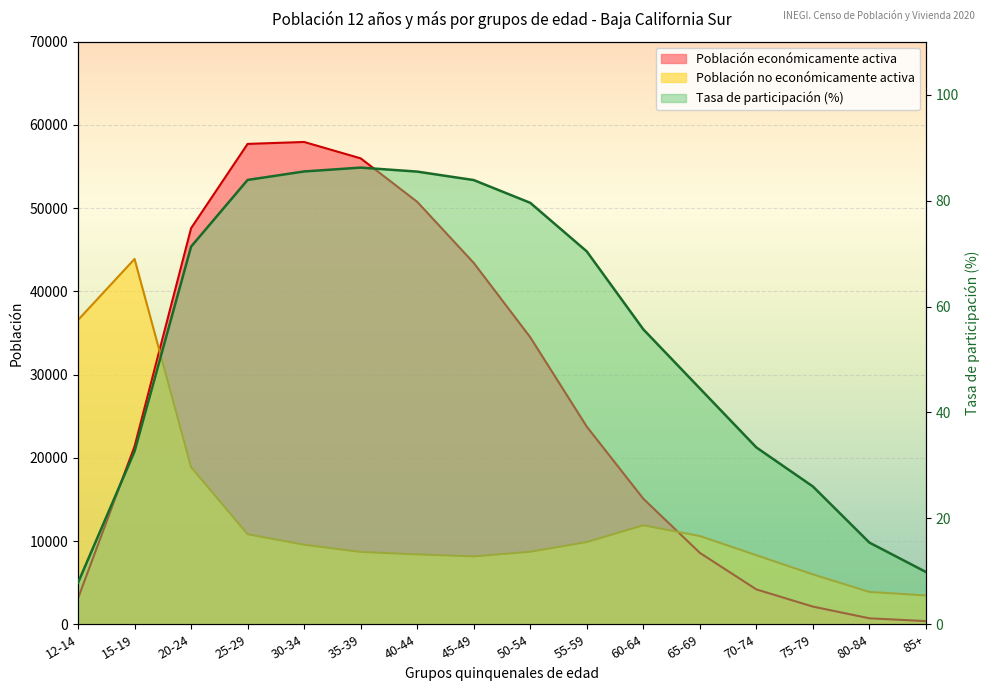

How many series are shown in this chart?

3